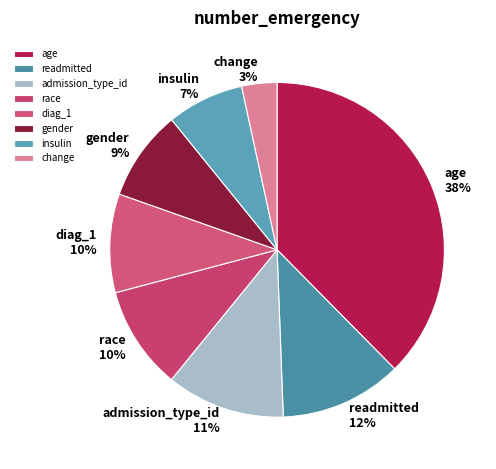

Which category has the biggest portion of the pie?

age